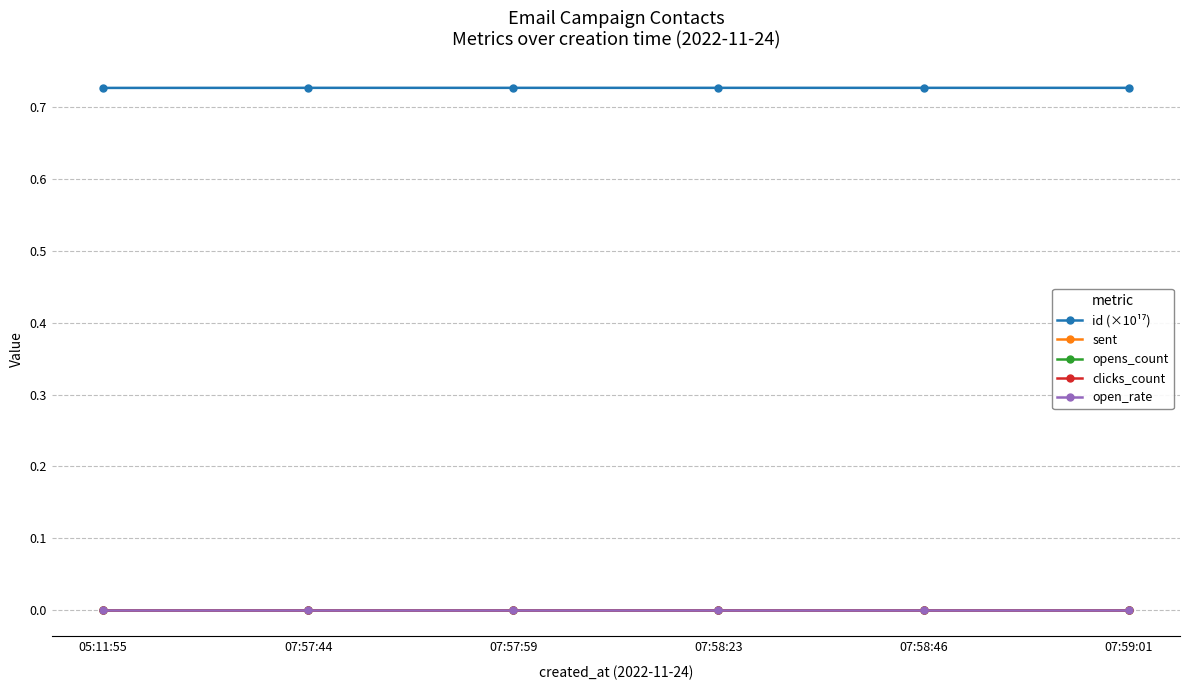

What is the spread (max minus min) of values at 07:57:44?

0.7